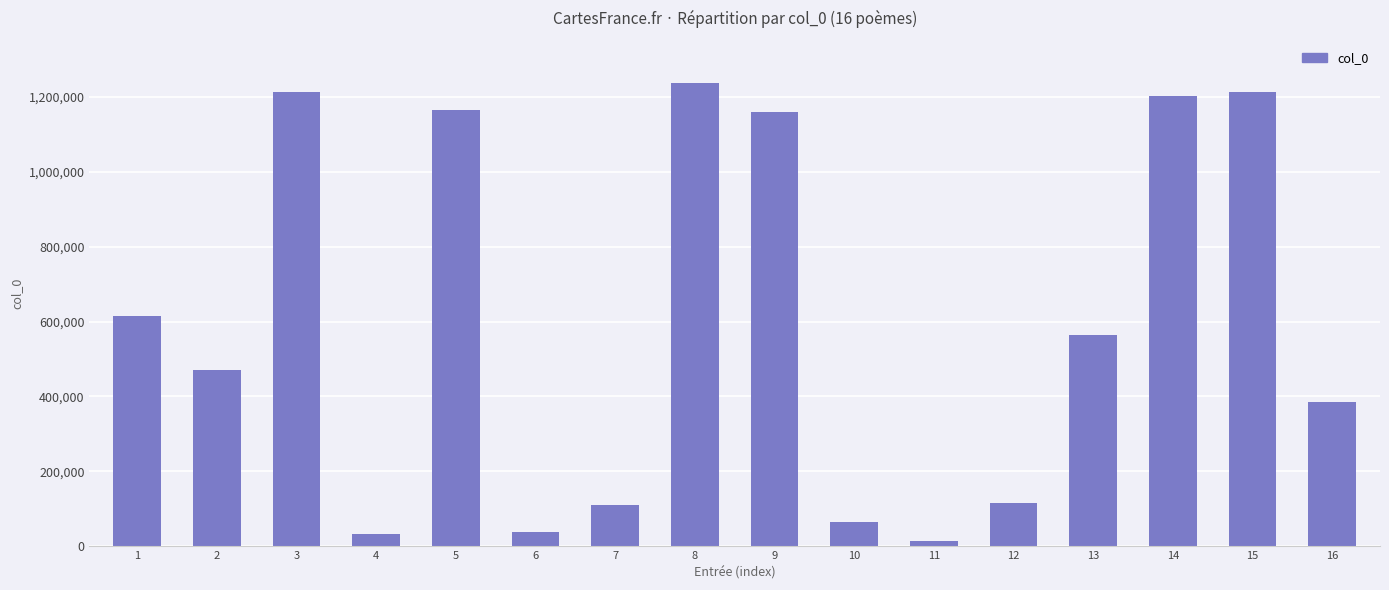

What value does the data have at 6, to the nearest 10?

38730